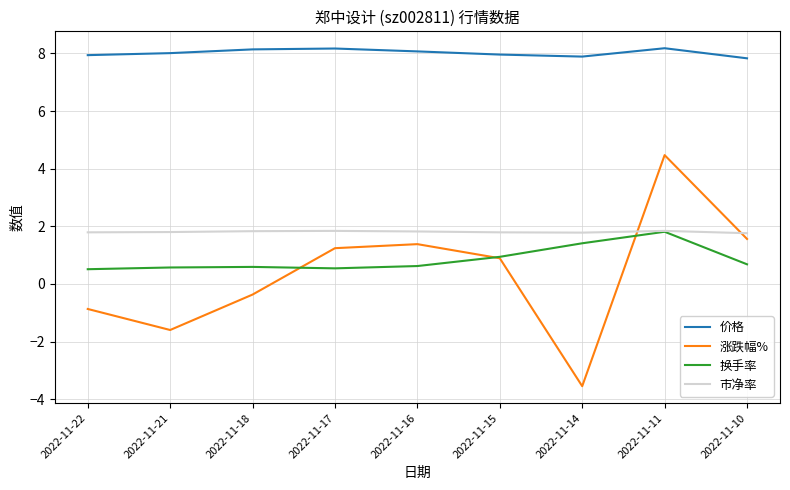

What is the spread (max minus min) of values at 2022-11-17?

7.6